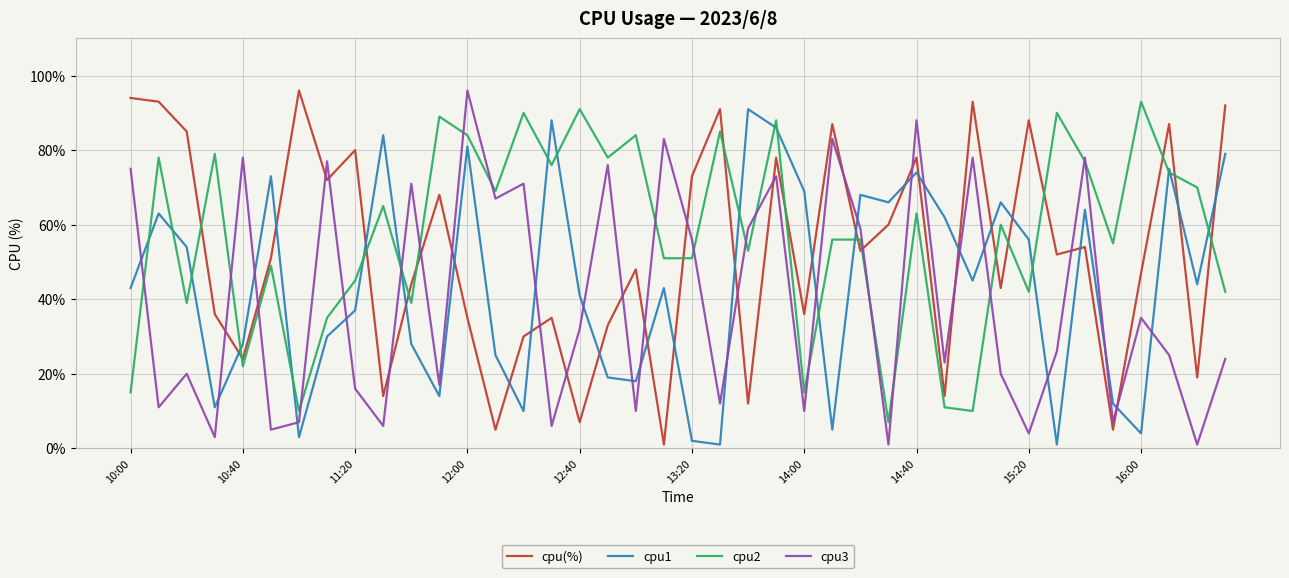

Which series ends up on top after the final intersection of cpu(%) and cpu1?

cpu(%)